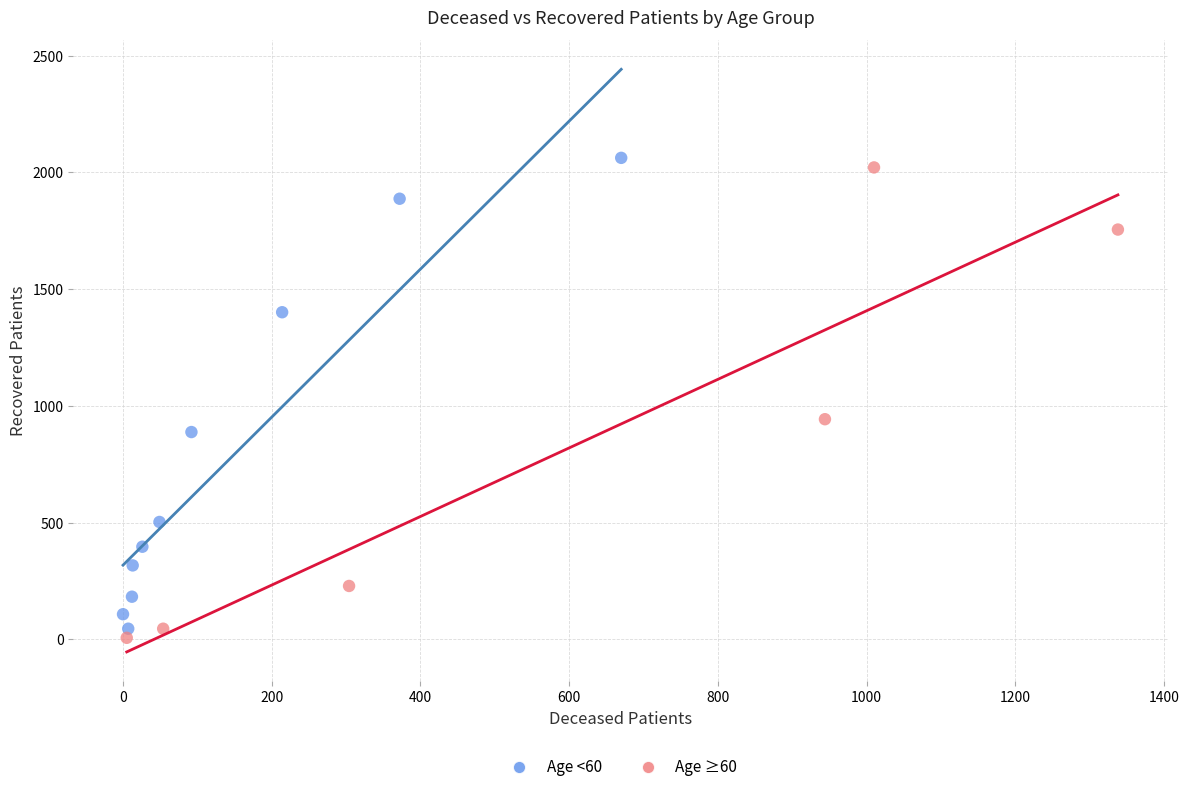

What are all the series names shown in the legend?

Age <60, Age ≥60